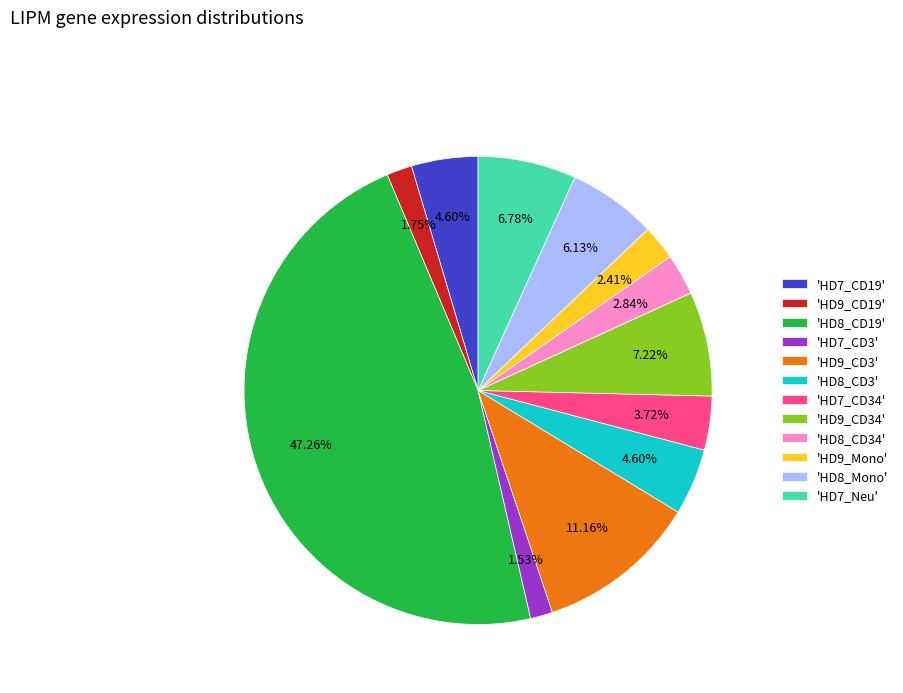

Is 'HD9_Mono' the majority of the pie?

No